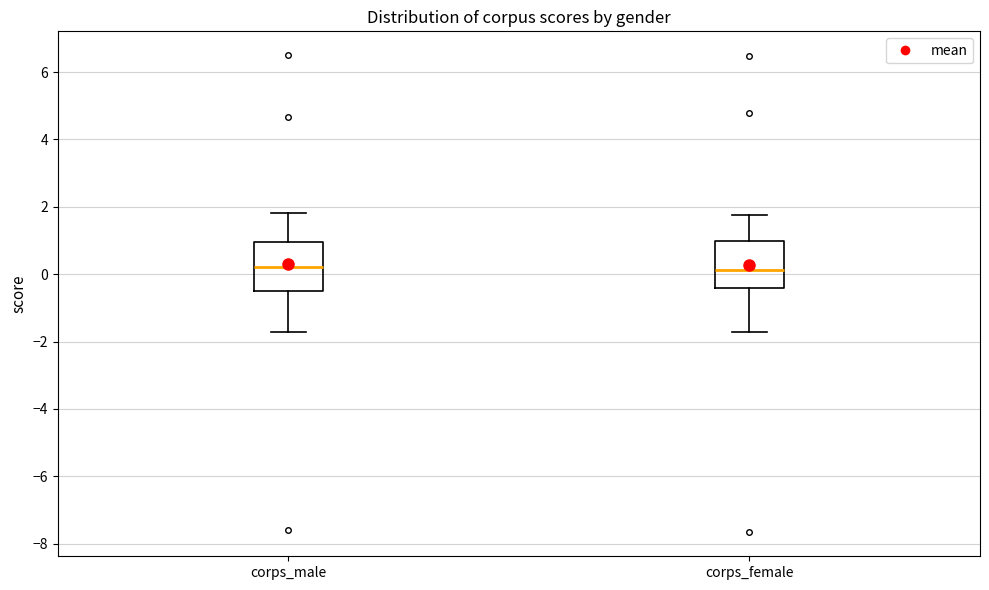

Where is the lower edge of the box for corps_female on the y-axis? The values are not printed on the chart, so give them approximately, as read against the axis.

-0.4